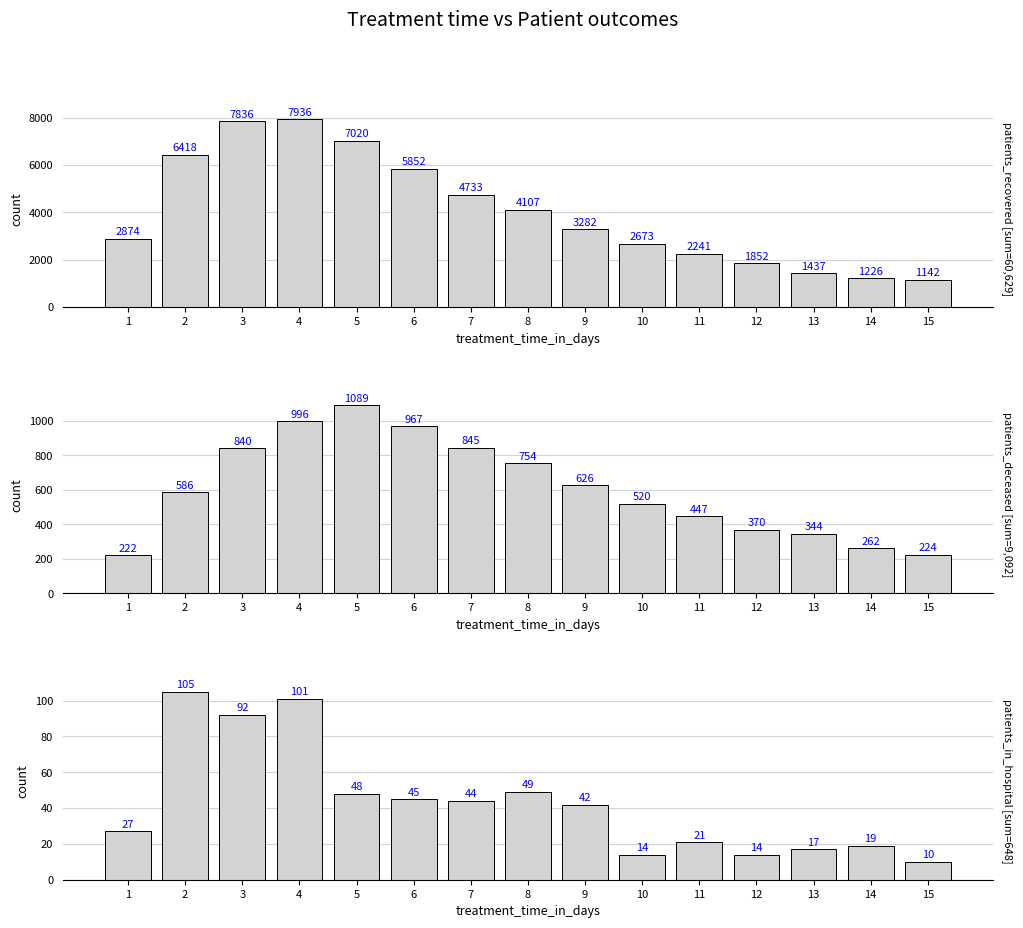

Are the bars grouped side by side (vs. stacked)?

Yes